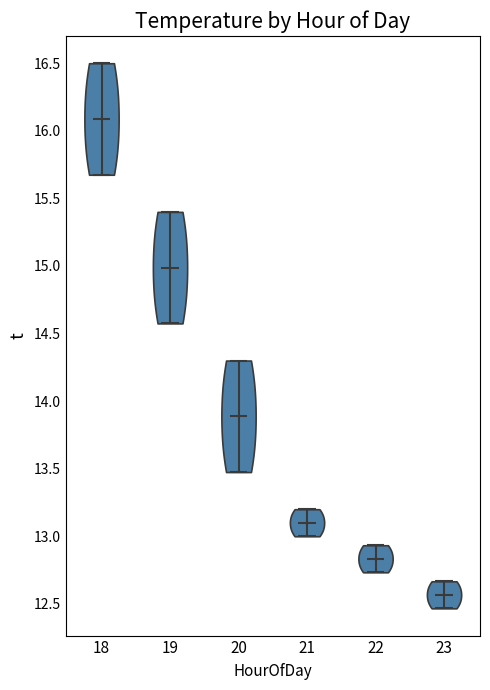

Reading left to right, read every violin against the y-axis: where its median line is, and the lowest and highest points it reaches. The values are not printed on the chart, so give them approximately, as read against the axis.

18: median line 16.10, lowest point 15.70, highest point 16.50
19: median line 15.00, lowest point 14.60, highest point 15.40
20: median line 13.90, lowest point 13.50, highest point 14.30
21: median line 13.10, lowest point 13.00, highest point 13.20
22: median line 12.85, lowest point 12.75, highest point 12.95
23: median line 12.55, lowest point 12.45, highest point 12.65